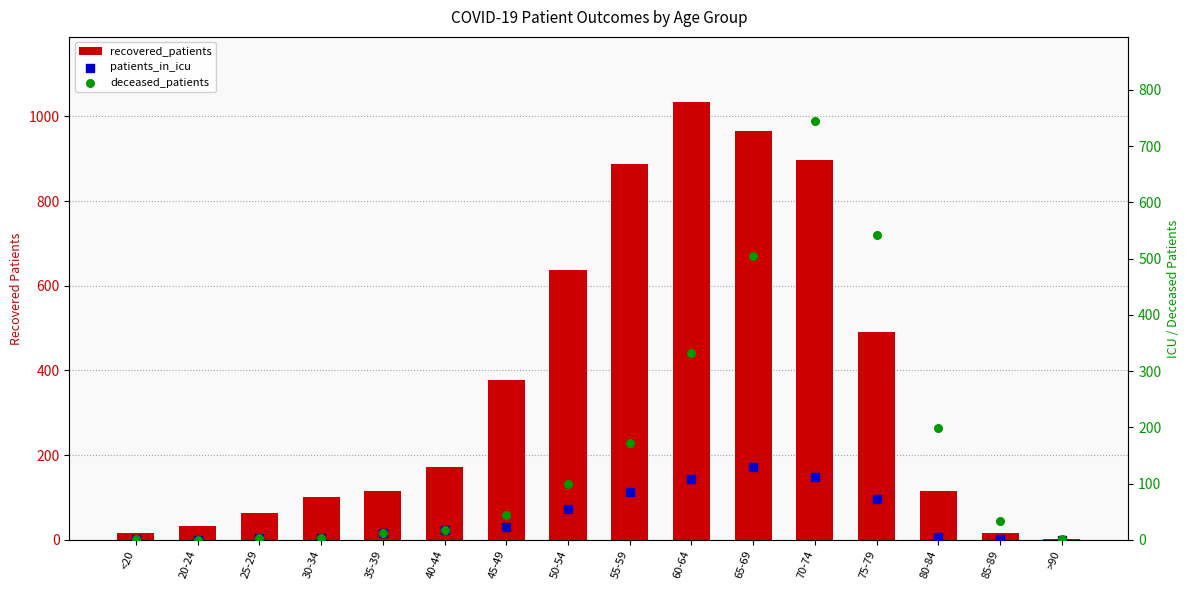

What is the total value across all series at <20?

19